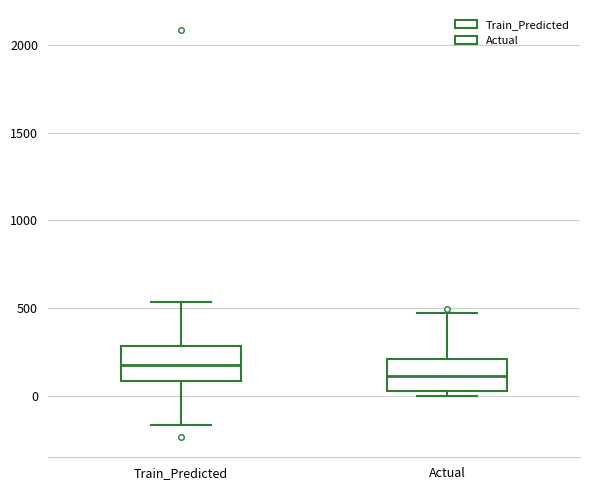

Reading left to right, read every box against the y-axis: the position of its median line, the range the box covers, and the ends of its whiskers. The values are not printed on the chart, so give them approximately, as read against the axis.

Train_Predicted: median 200, box 100 to 300, whiskers -150 to 550
Actual: median 100, box 0 to 200, whiskers 0 (just below the box's lower edge) to 450